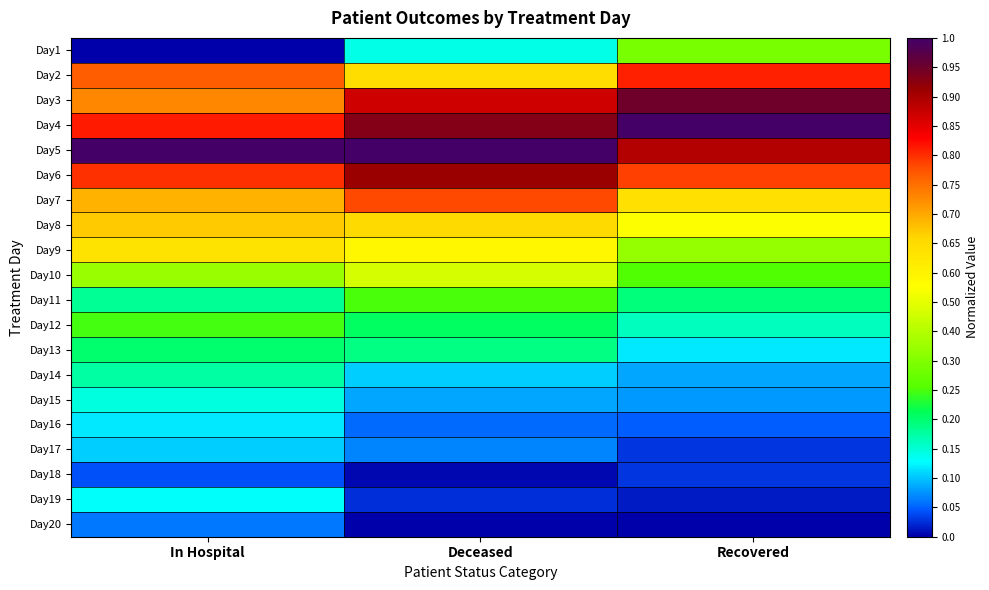

Between Deceased and In Hospital, which is larger?

Deceased